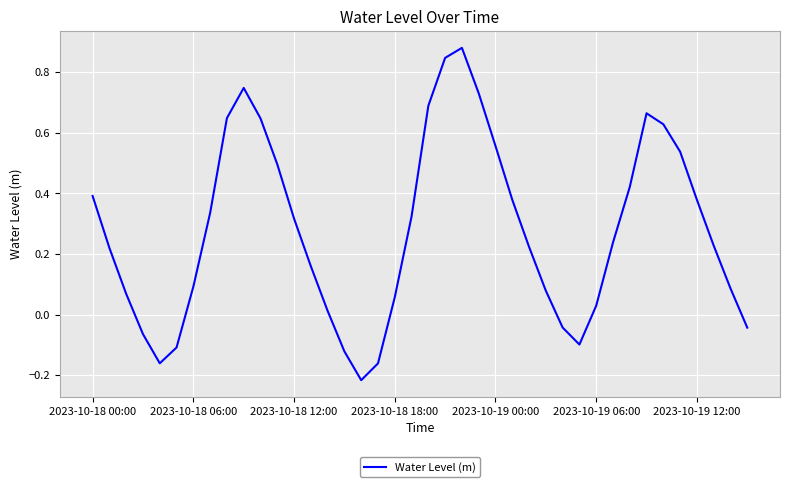

What is the difference between the maximum and minimum values?

1.1